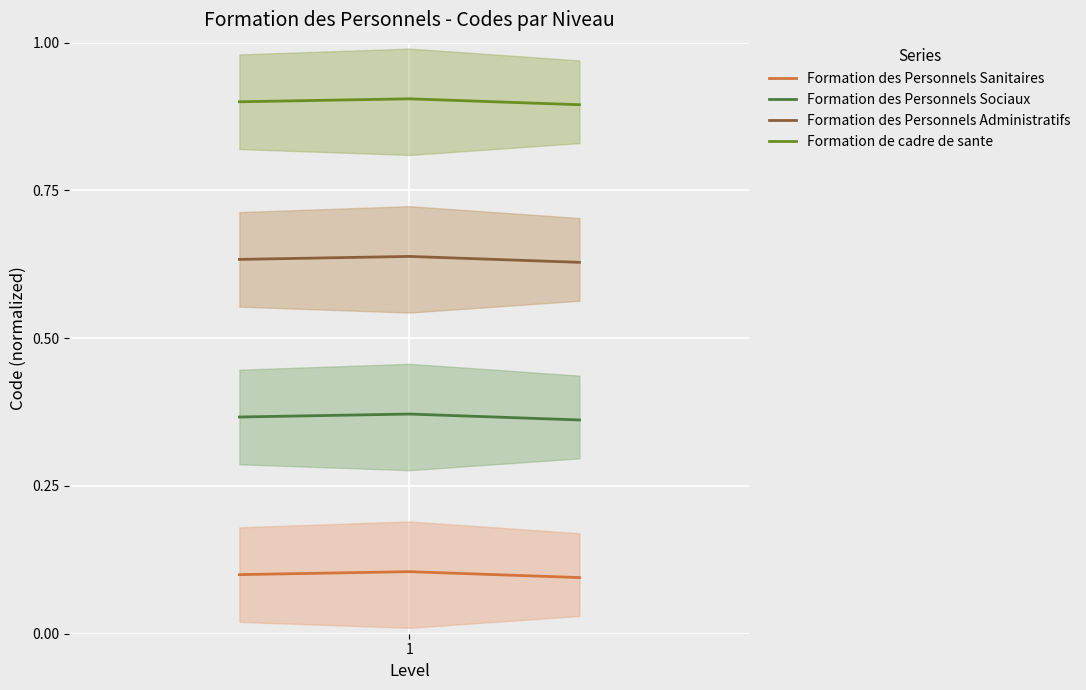

What is the average value of the Formation des Personnels Administratifs series?

0.6